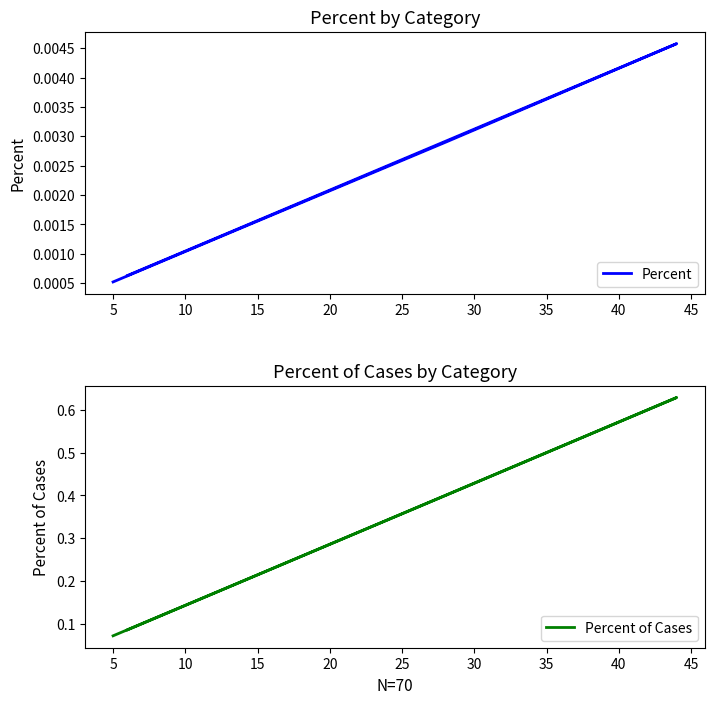

Is it true that Percent equals 0.0 at 5?

True